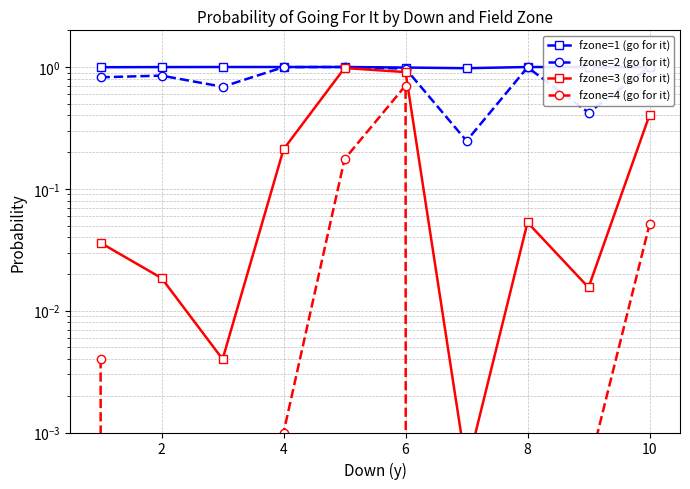

True or false: fzone=4 (go for it) has a value of -0.2 at 8.

False